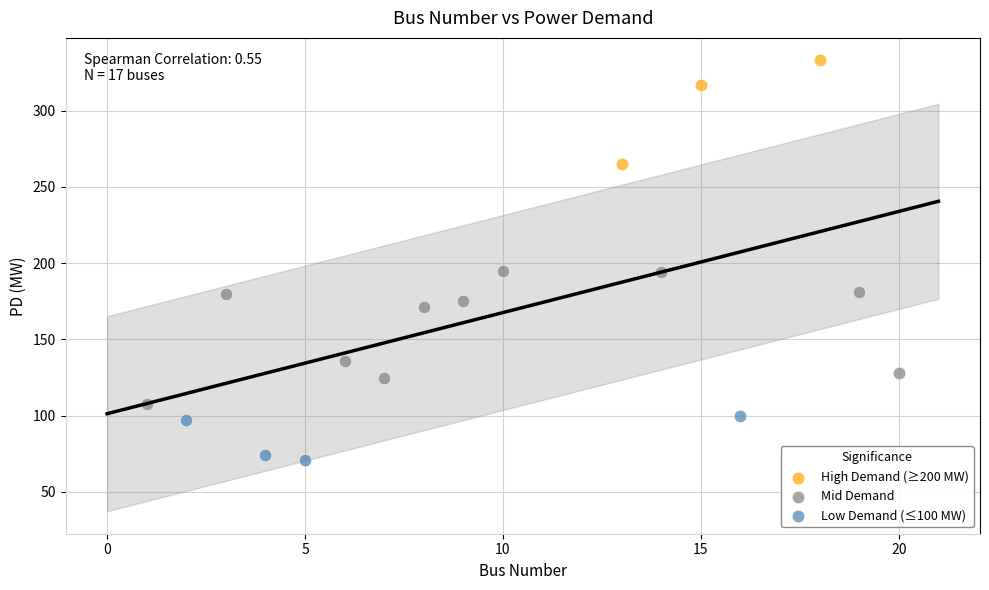

Which series has the largest Y range (max minus min)?

Mid Demand